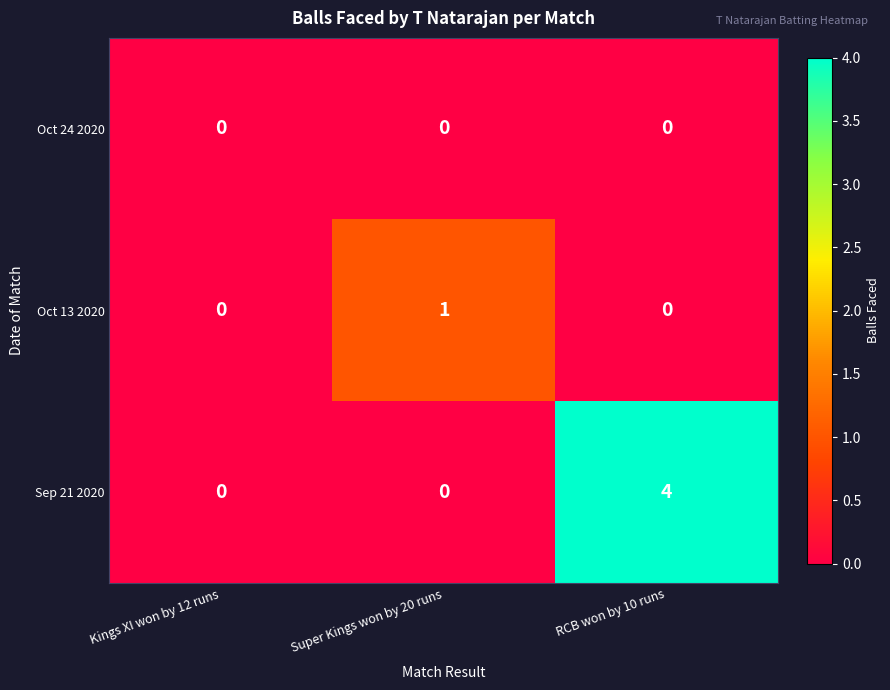

Which series changed the most between Super Kings won by 20 runs and RCB won by 10 runs?

Sep 21 2020